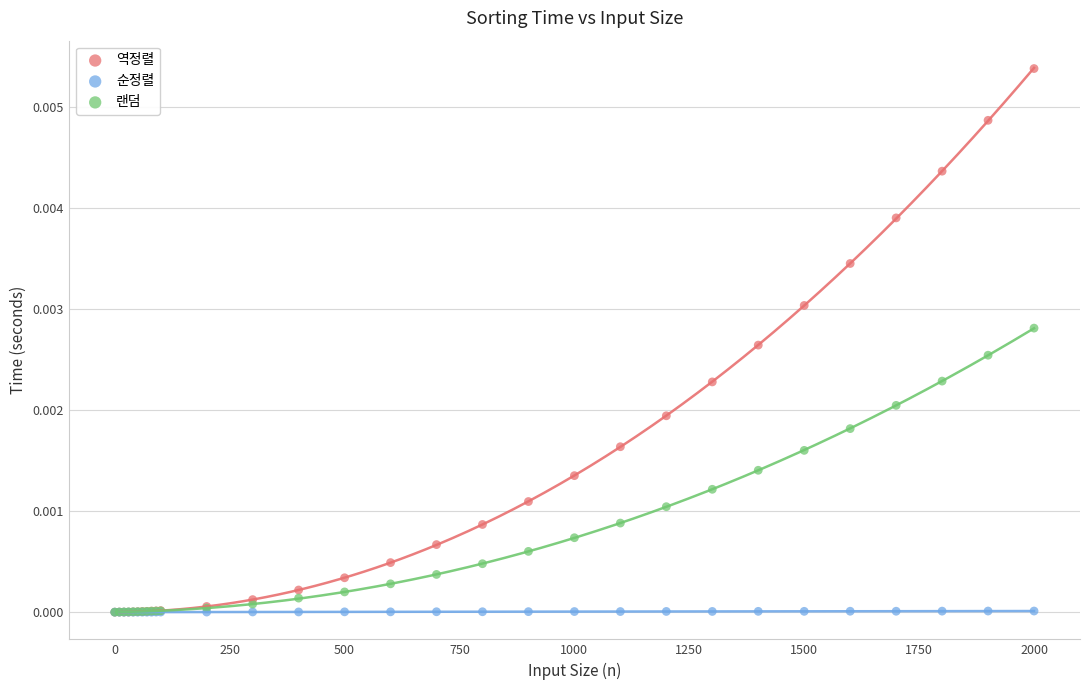

Which series has the largest Y range (max minus min)?

역정렬